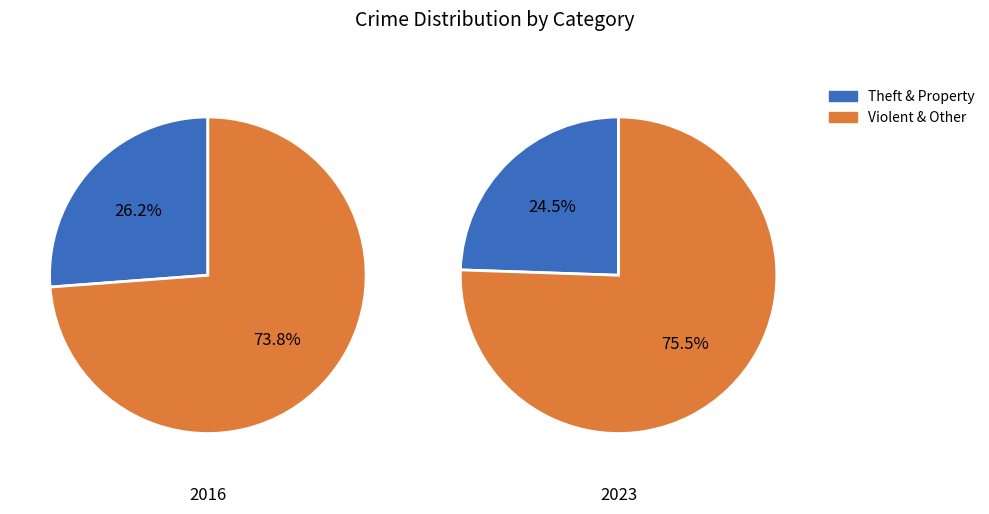

True or false: Burglary accounts for 27% of the total.

False